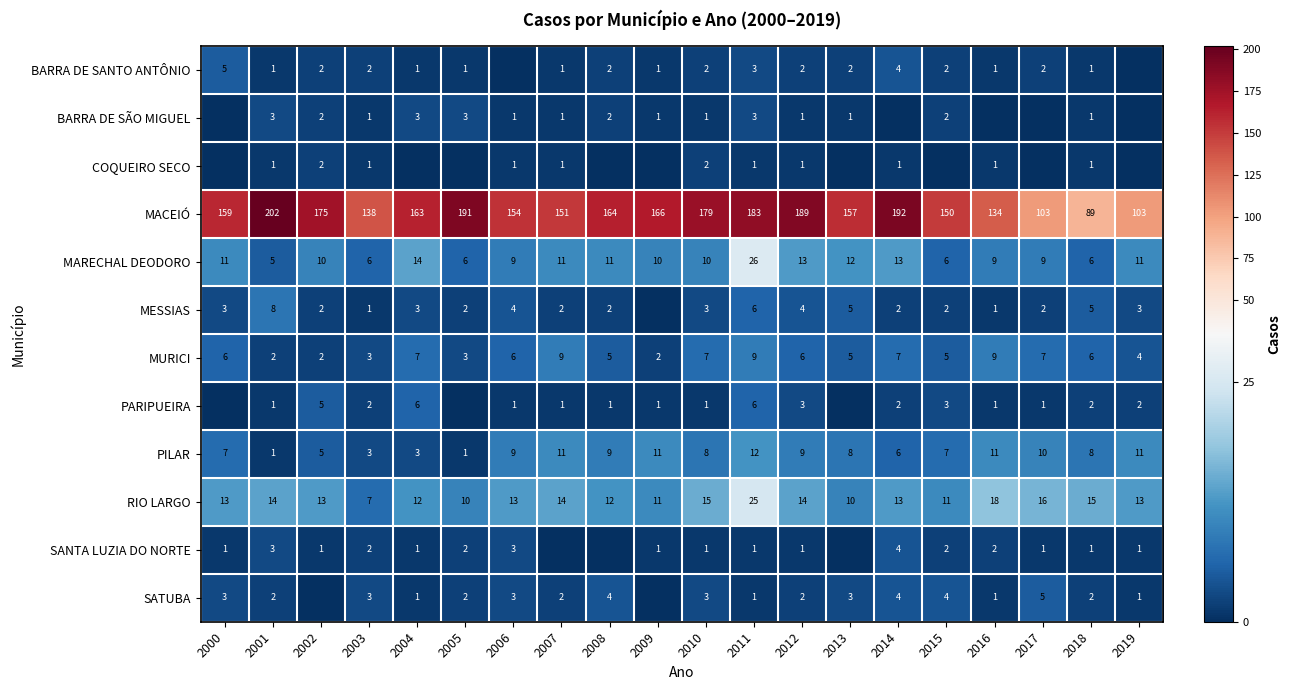

What value does the RIO LARGO series have at 2009, to the nearest 5?

10